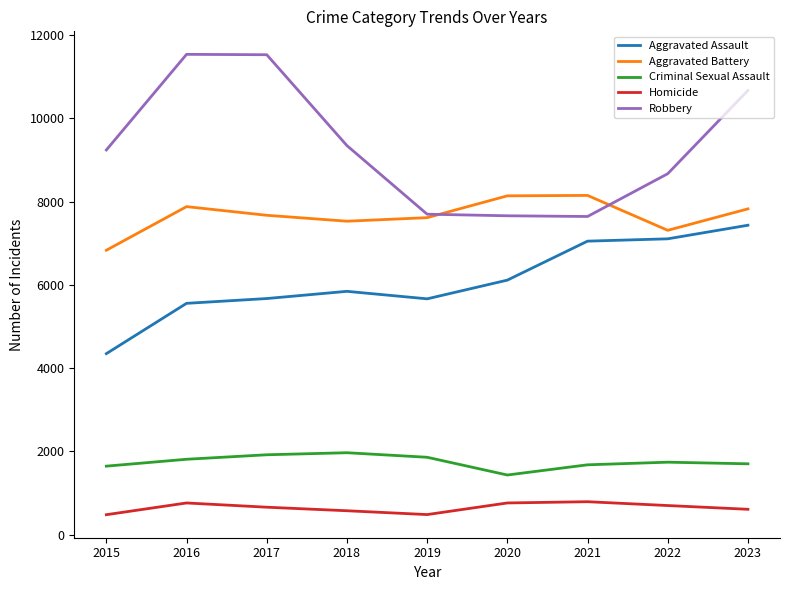

Is the value of Robbery at 2021 greater than the value of Aggravated Assault at 2023?

Yes